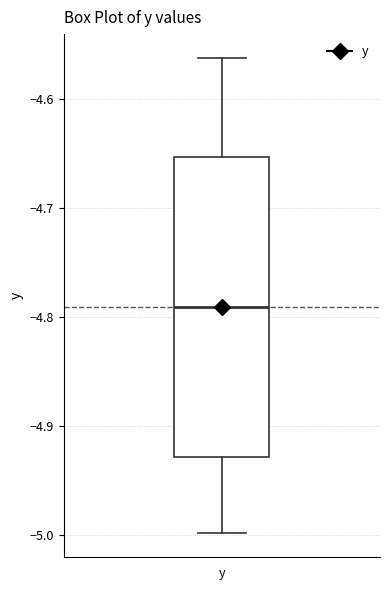

Transcribe this box plot: give where the median line is, the range the box spans, and where the two whiskers end, as read against the y-axis. The values are not printed on the chart, so give them approximately, as read against the axis.

median -4.79, box -4.93 to -4.65, whiskers -5.00 to -4.56